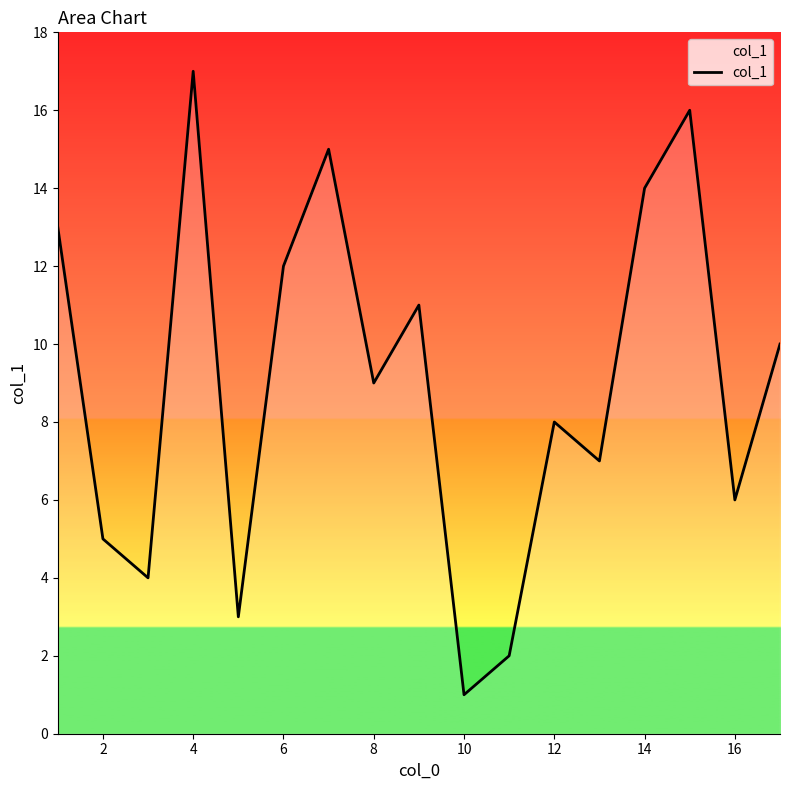

What is the difference between the maximum and minimum values?

16